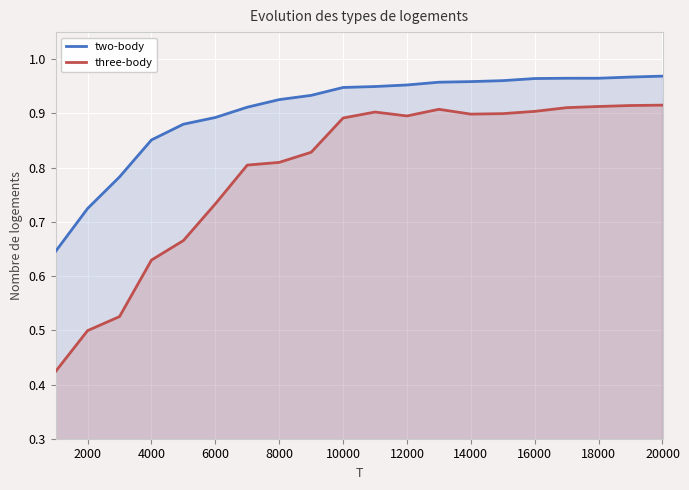

Rank the series by their maximum value, from lowest to highest.

three-body, two-body